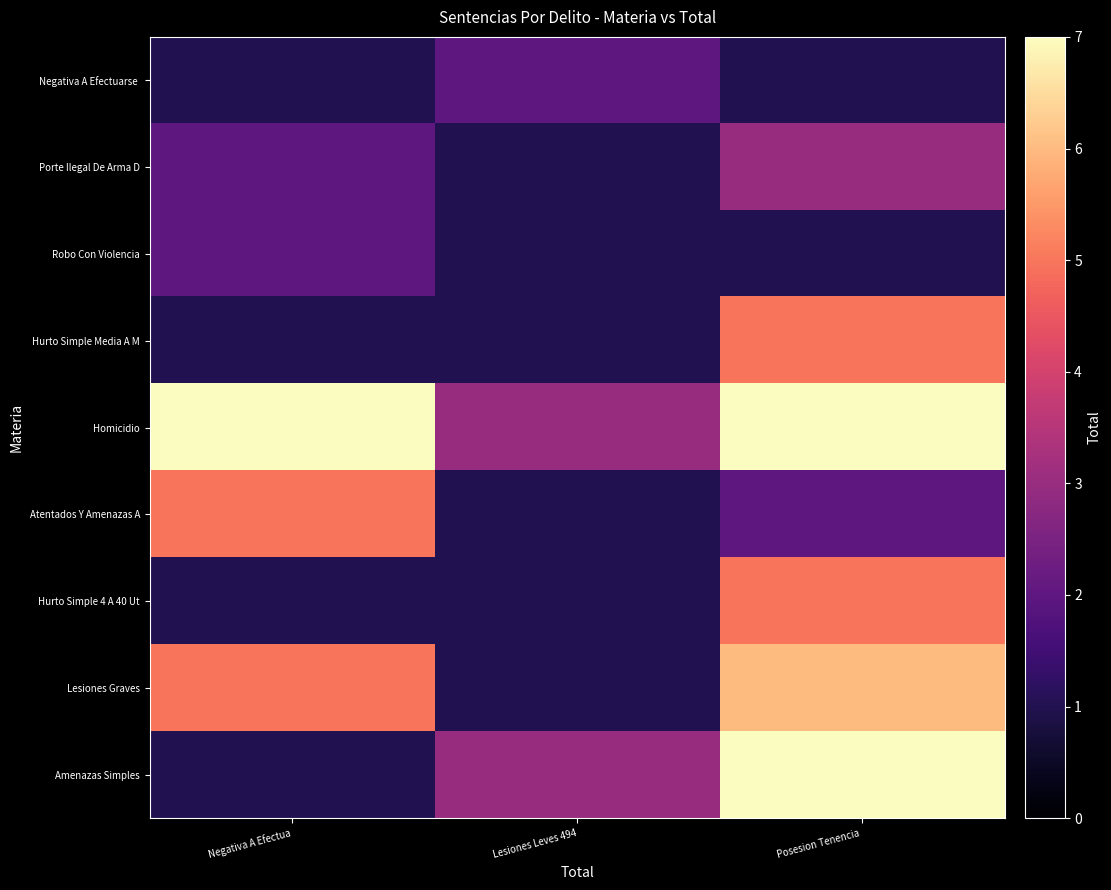

What is the difference between the highest and lowest values at Posesion Tenencia ?

6